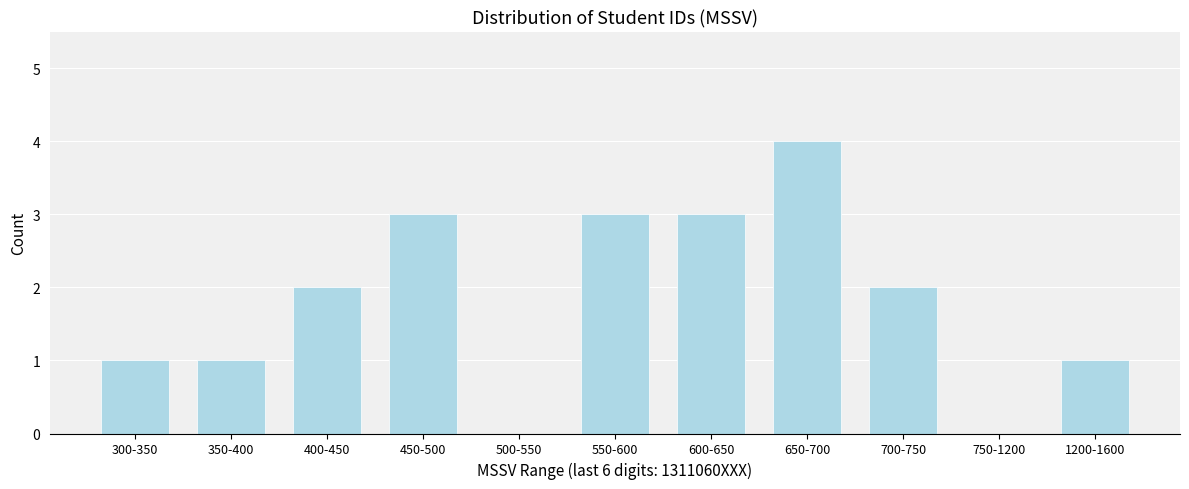

Reading left to right, list all the values displayed in this chart.

300-350=1	350-400=1	400-450=2	450-500=3	500-550=0	550-600=3	600-650=3	650-700=4	700-750=2	750-1200=0	1200-1600=1